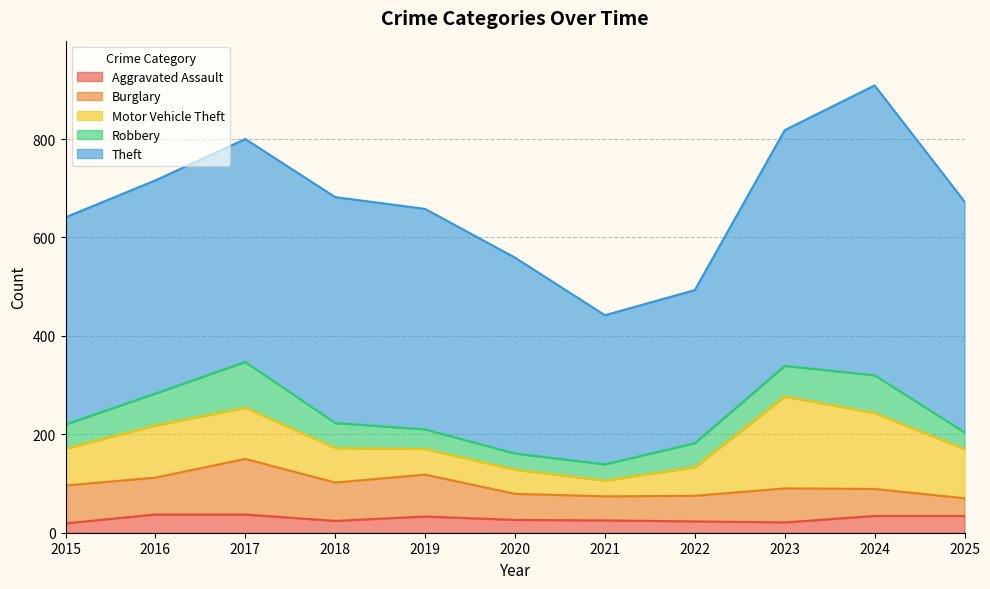

What is the sum of the Theft values at 2025 and 2020?

867